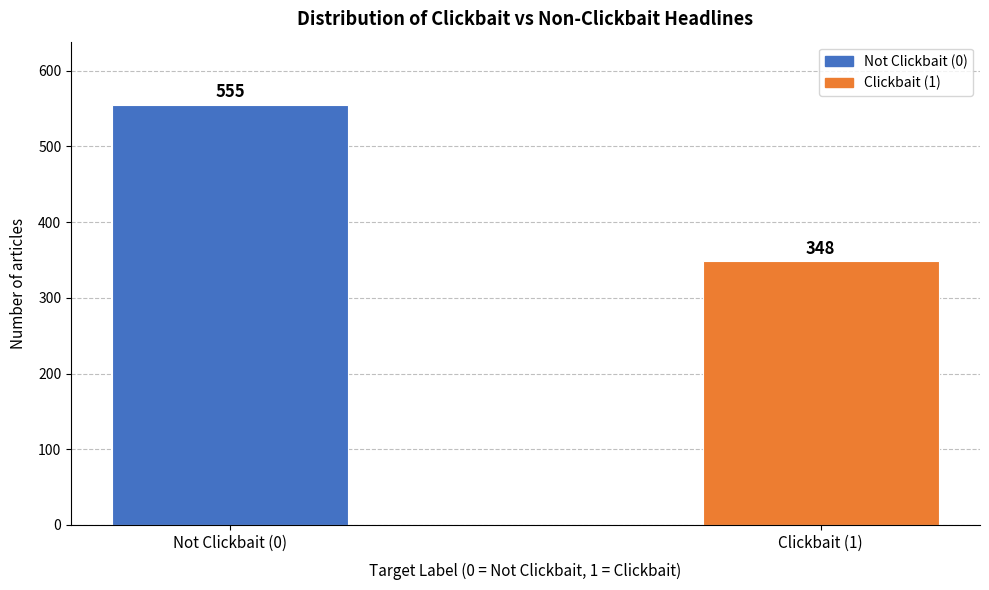

Reading right to left, extract all data points from this chart.

Clickbait (1)=348	Not Clickbait (0)=555